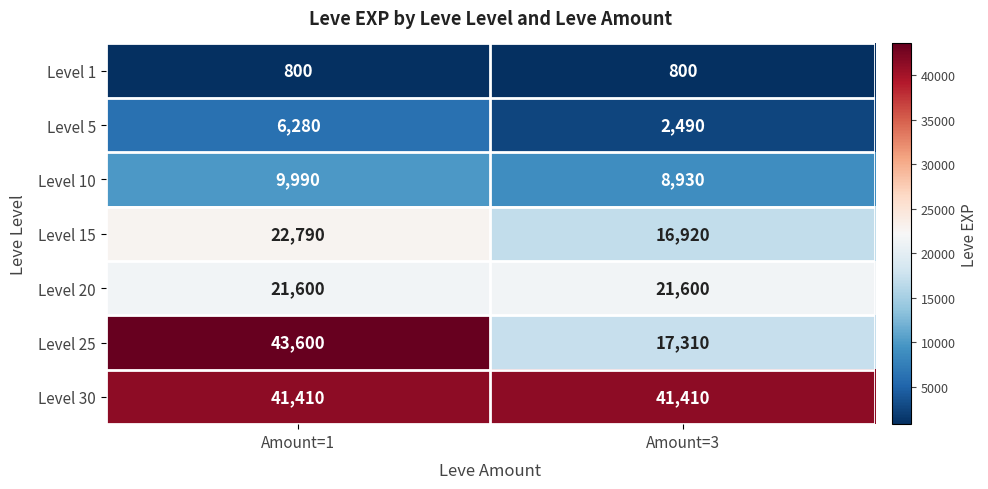

Which series changed the most between Amount=1 and Amount=3?

Level 25